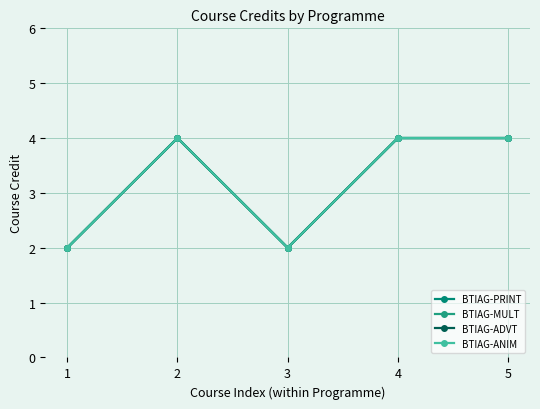

Which category has the highest value across all series?

2